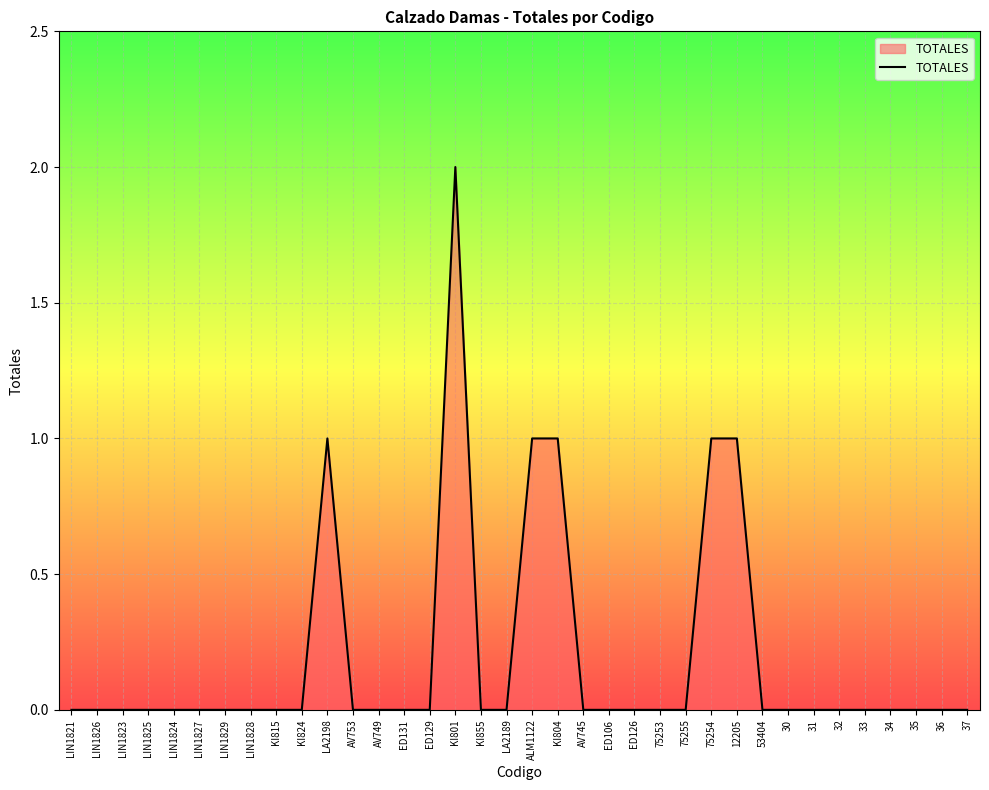

Does the chart display data point markers on the line(s)?

No